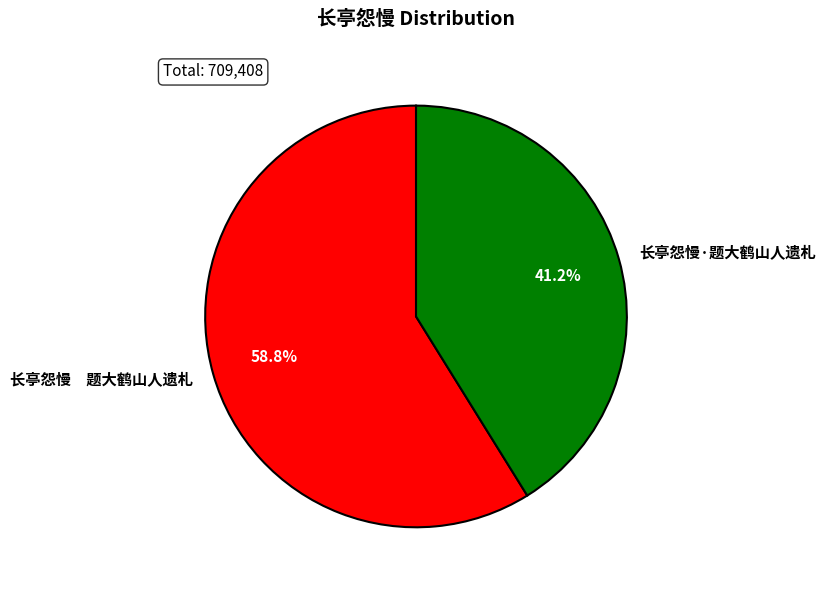

Which category accounts for the majority?

长亭怨慢 题大鹤山人遗札